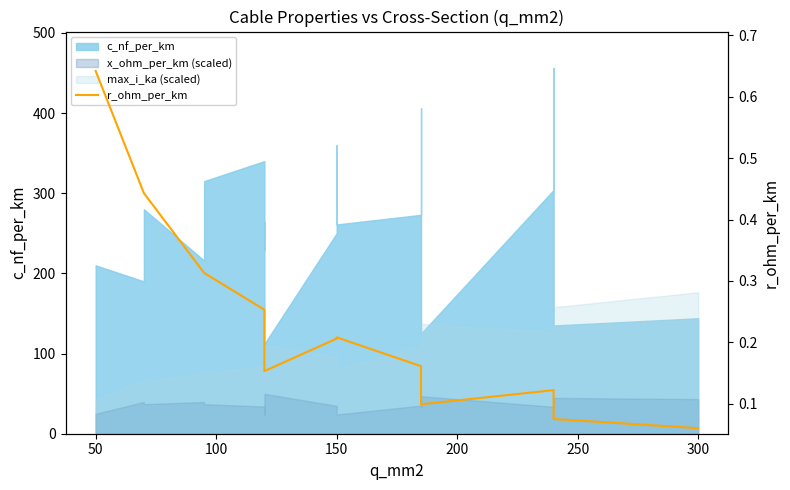

What is the difference between the second highest and second lowest values?

0.4